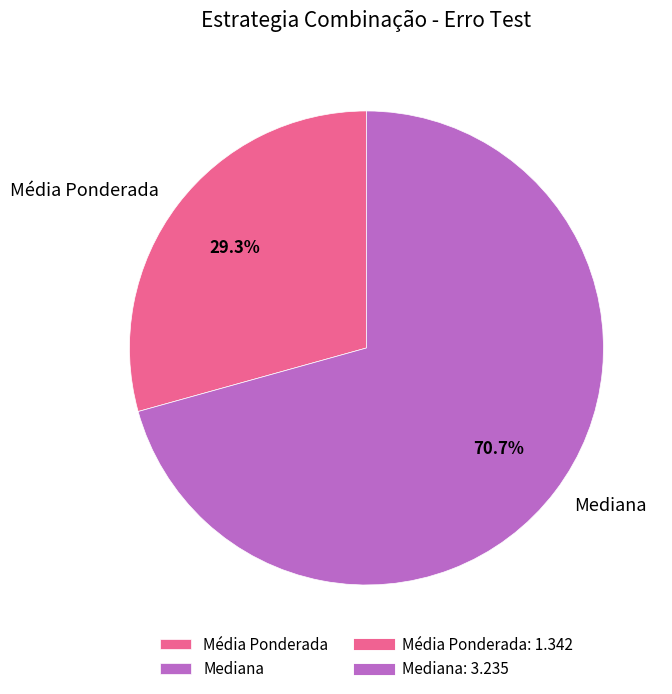

True or false: Mediana accounts for 1% of the total.

False